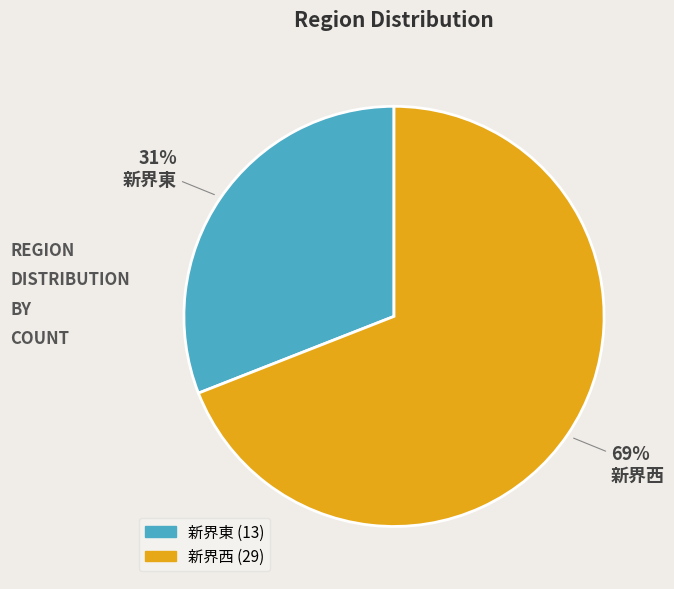

To the nearest percent, what is the average slice percentage?

50%